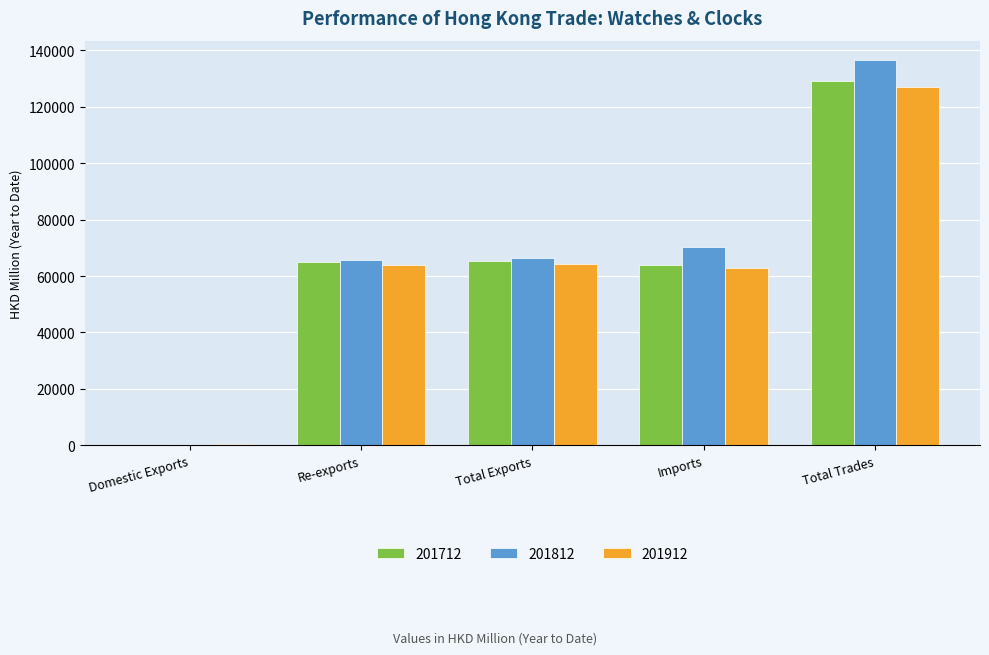

What are all the series names shown in the legend?

201712, 201812, 201912